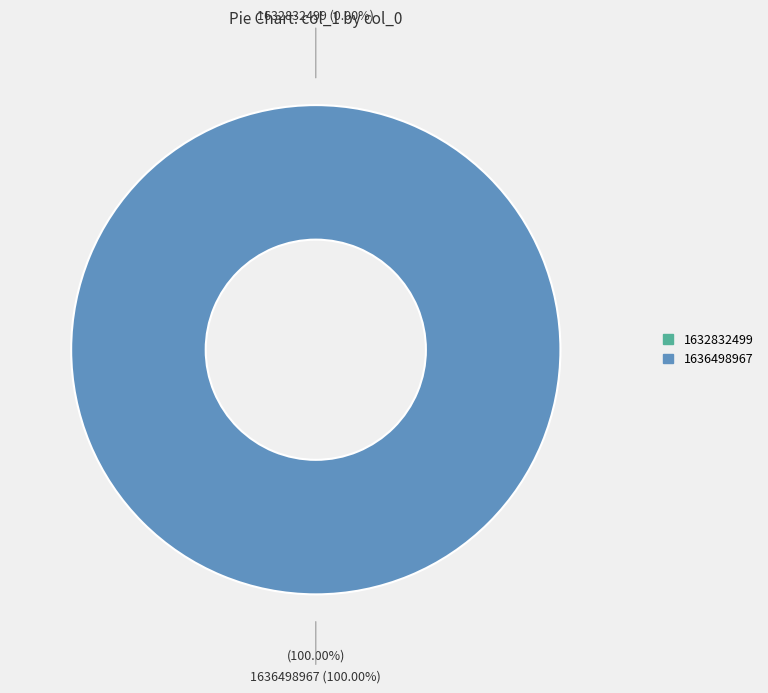

Do 1636498967 and 1632832499 together represent more than half of the pie?

Yes